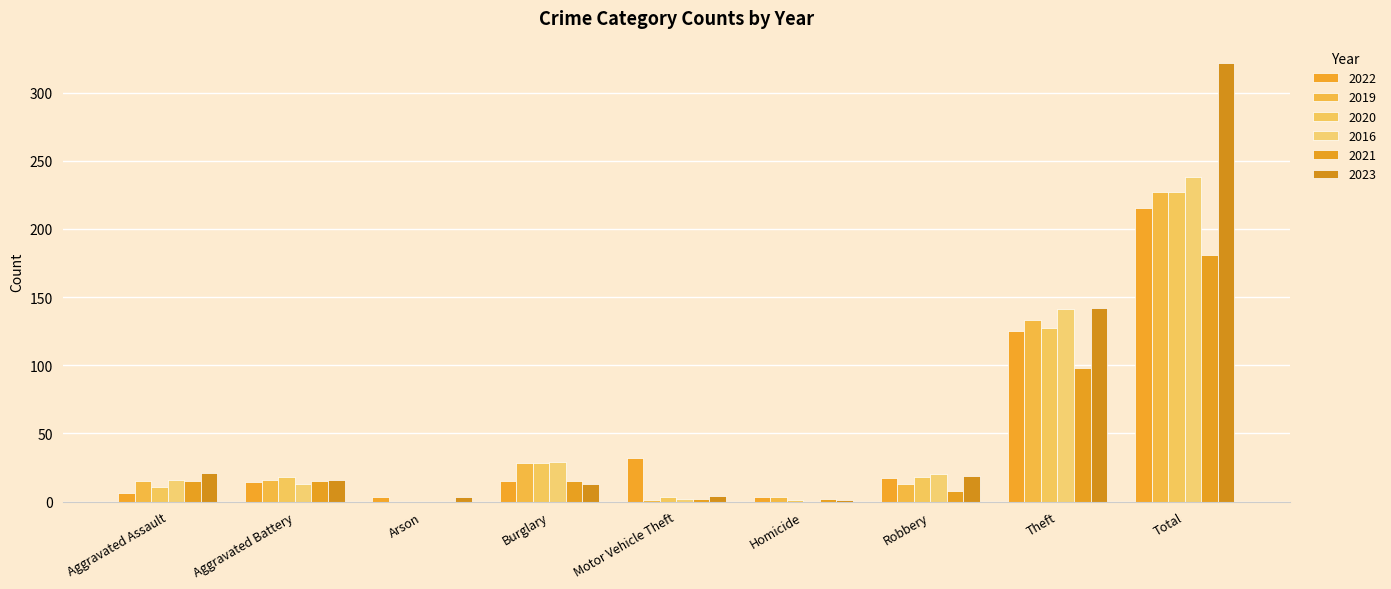

List the labels in order of 2021 value, smallest first.

Arson, Motor Vehicle Theft, Homicide, Robbery, Aggravated Assault, Aggravated Battery, Burglary, Theft, Total